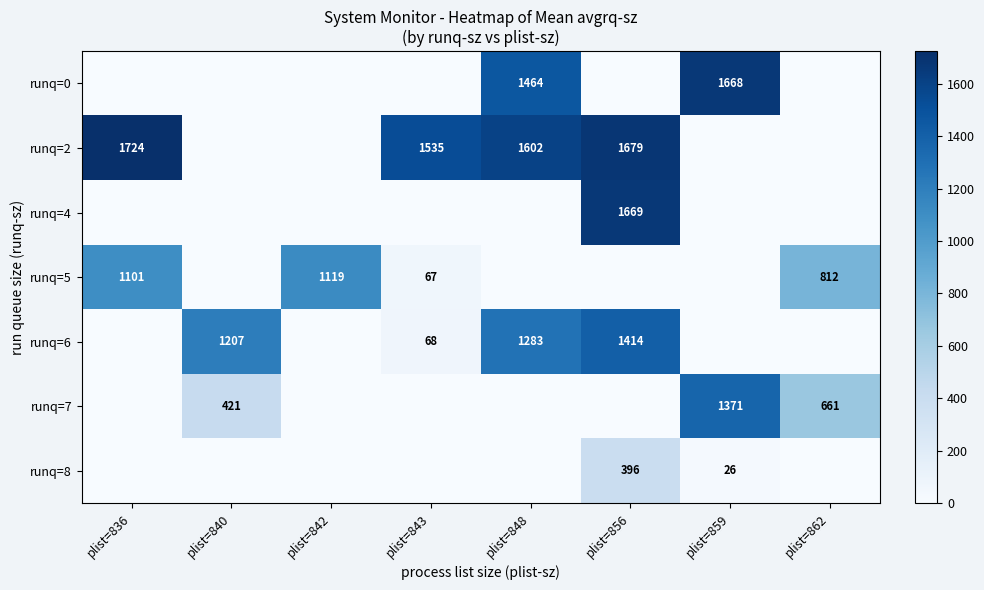

The value of runq=8 at plist=859 is 26. True or false?

True